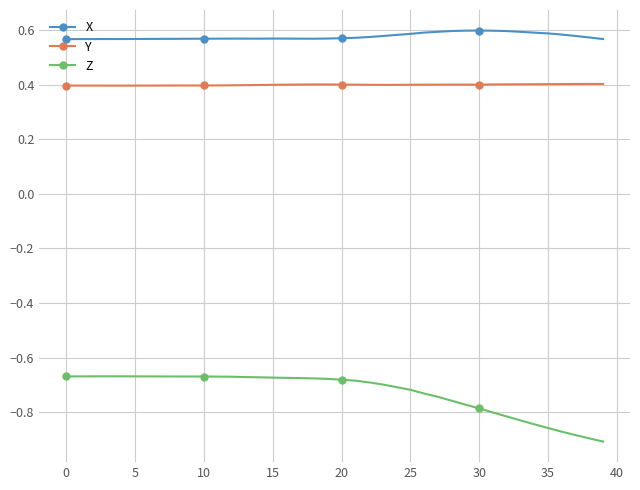

True or false: Y has more than 1 points higher than both neighbors.

True